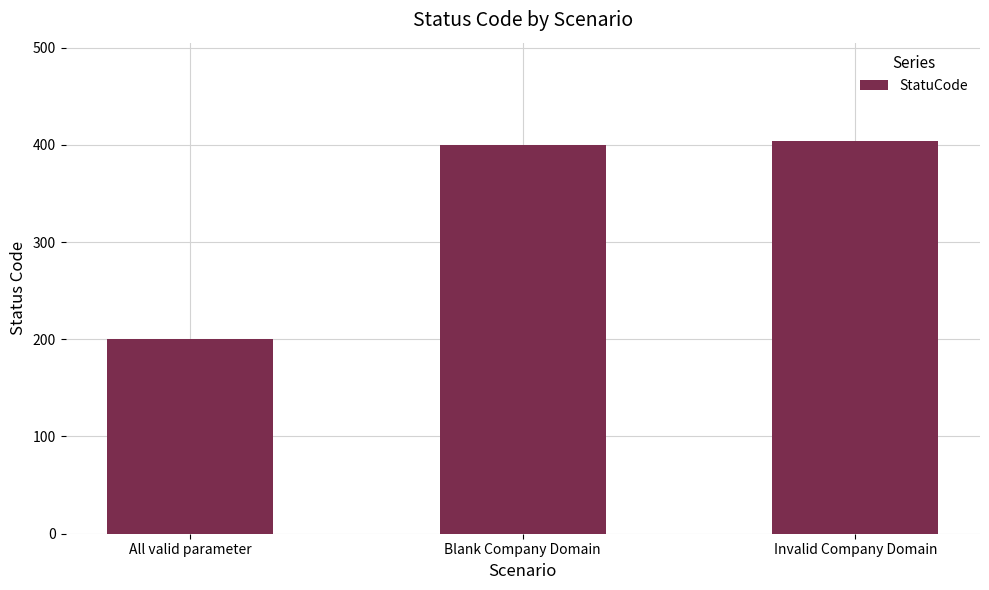

What value does the data have at Blank Company Domain, to the nearest 5?

400